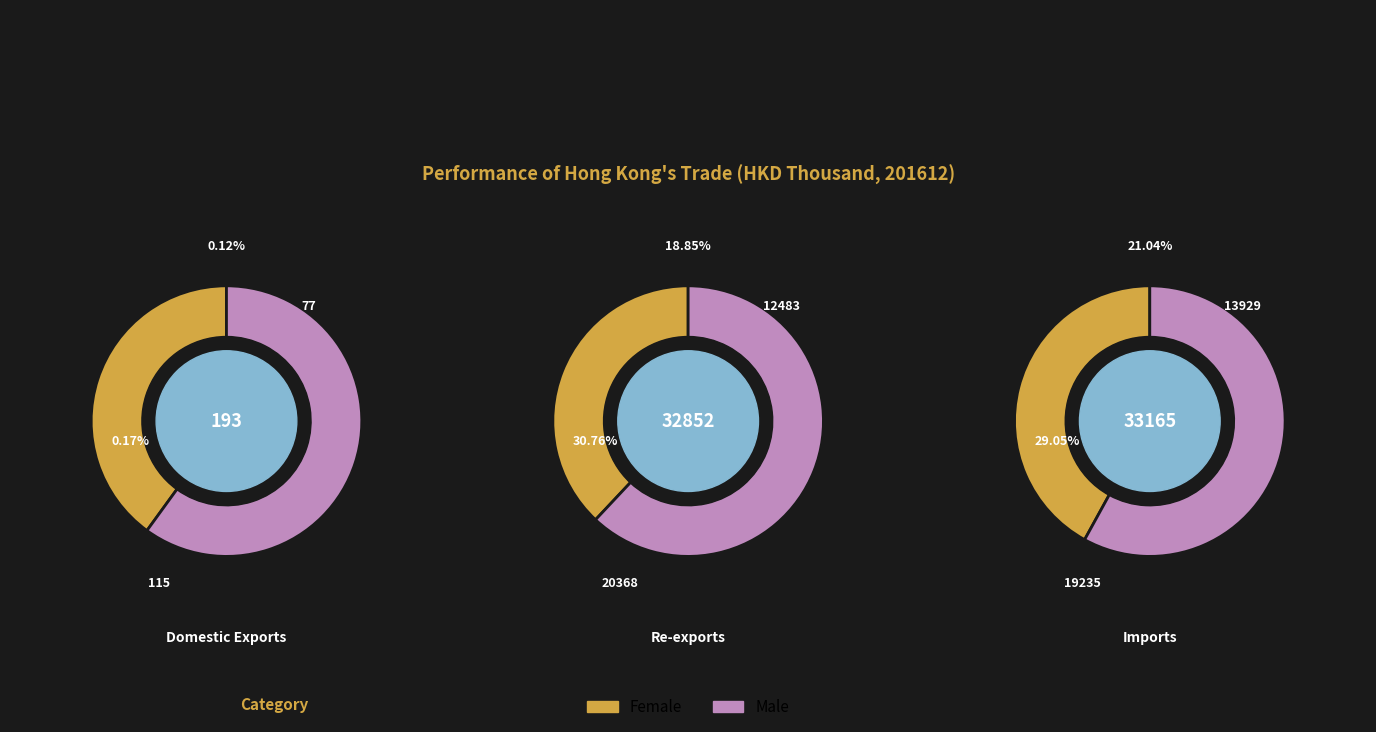

What is the change in value from Re-exports to Imports?

+313.7